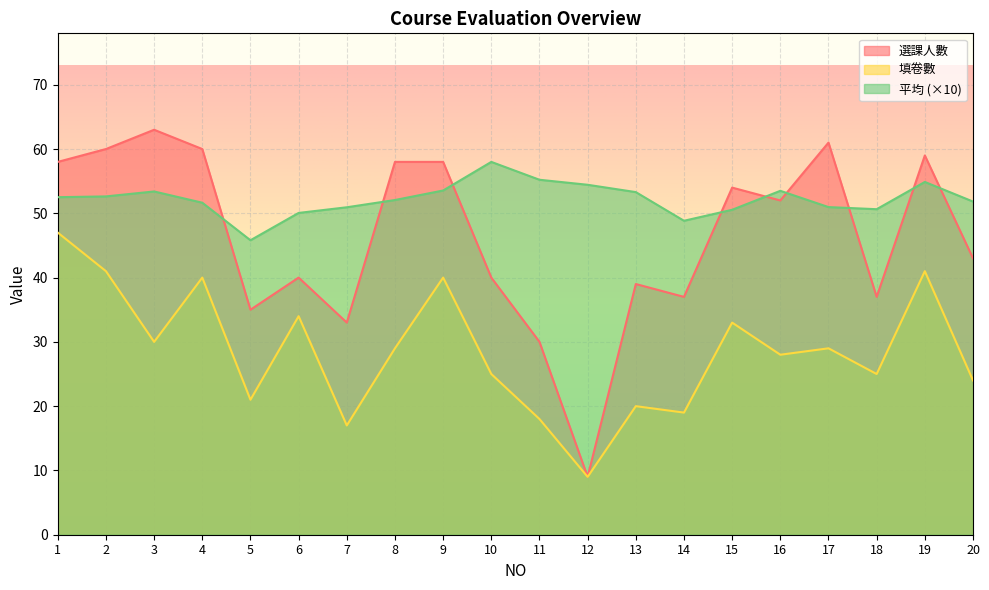

Which series has the largest range (max minus min)?

選課人數